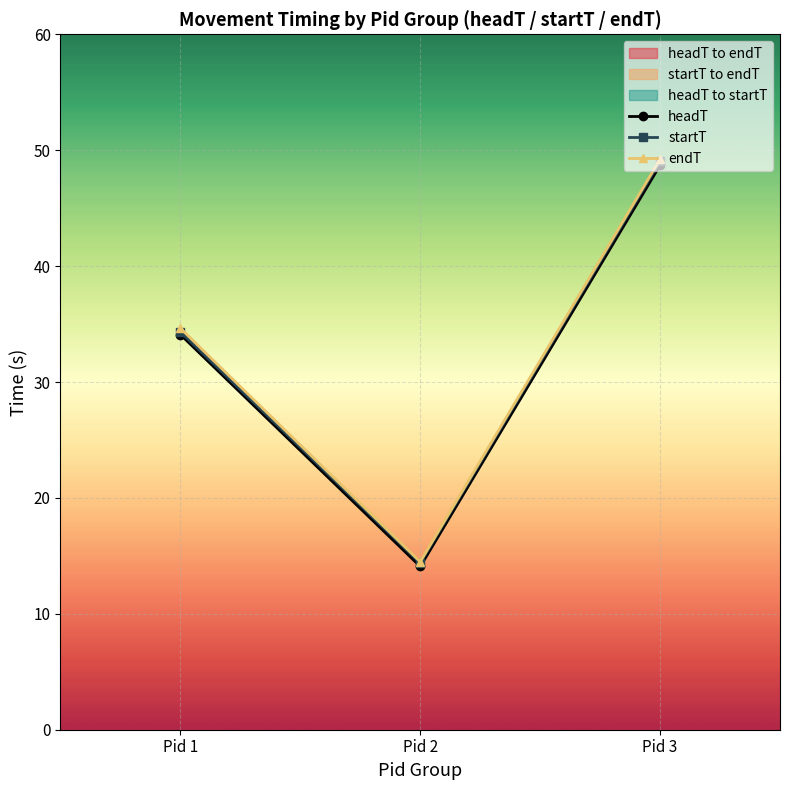

What is the spread (max minus min) of values at Pid 3?

0.5